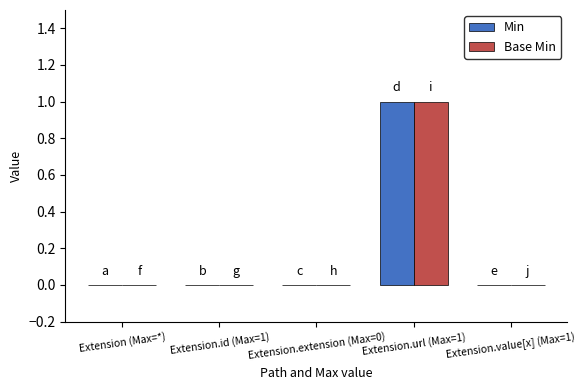

Which category has the highest value in the Base Min series?

Extension.url (Max=1)